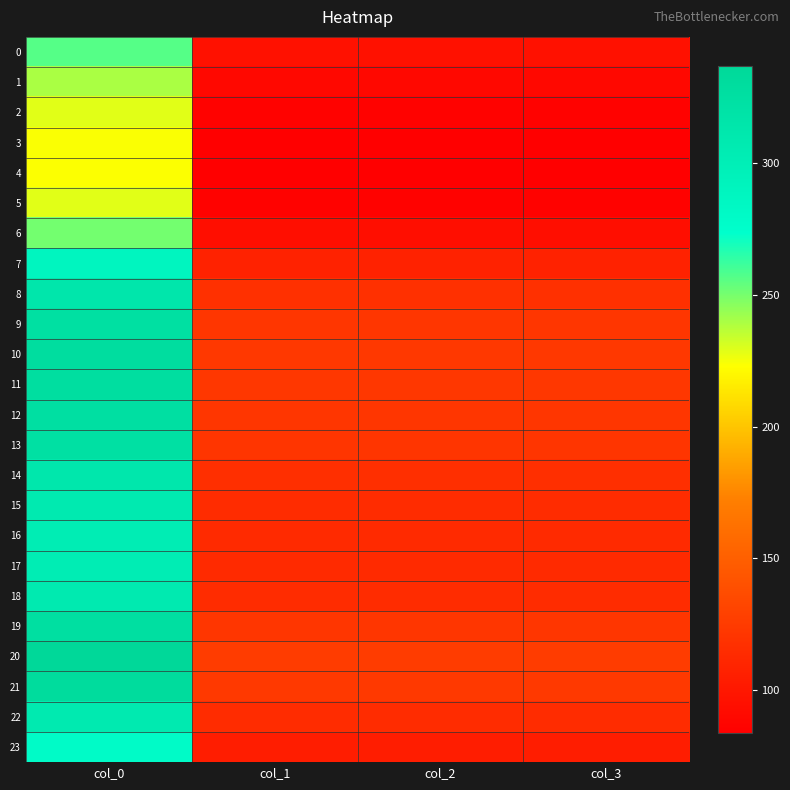

Which series changed the most between col_0 and col_2?

20